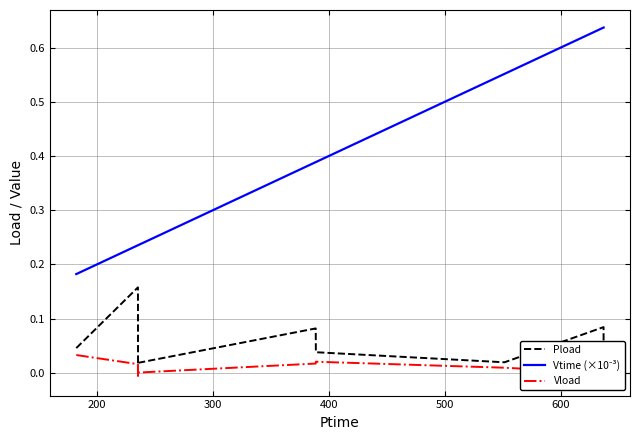

At 400, list the series in order from smallest to largest.

Vload, Pload, Vtime (×10⁻³)